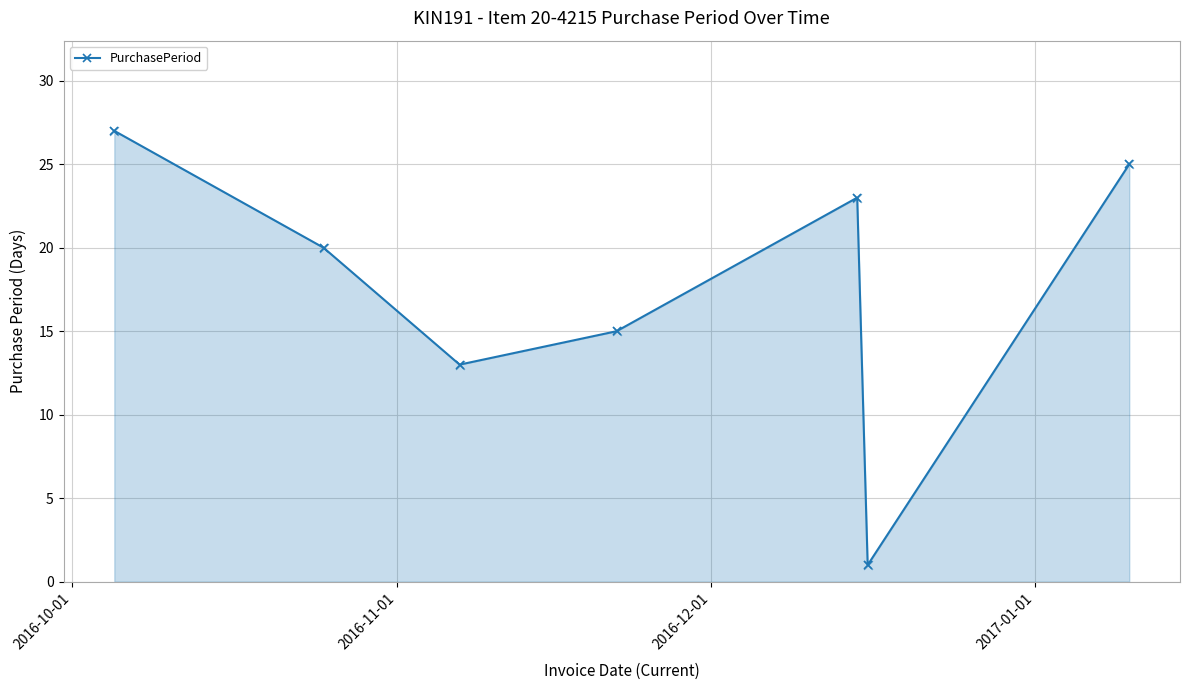

What is the difference between the maximum and second lowest values?

14